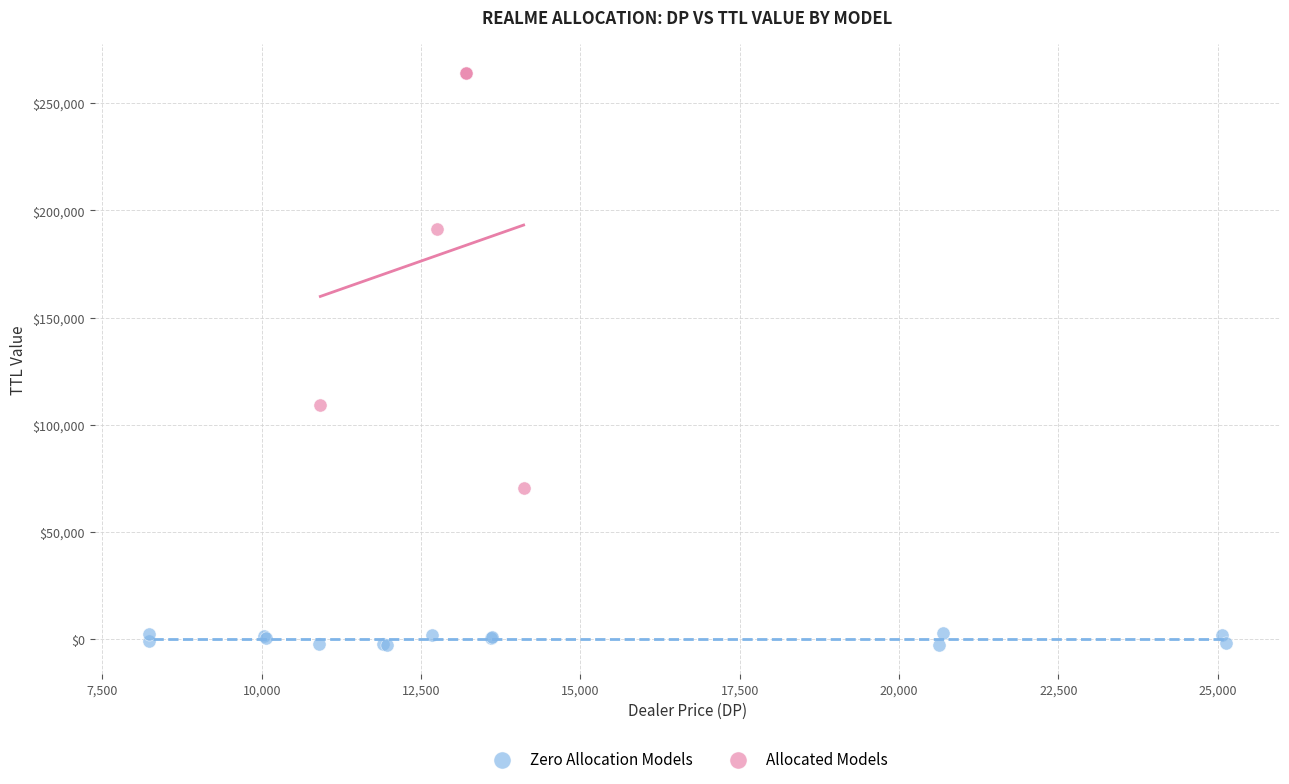

Which series reaches the maximum Y coordinate?

Allocated Models